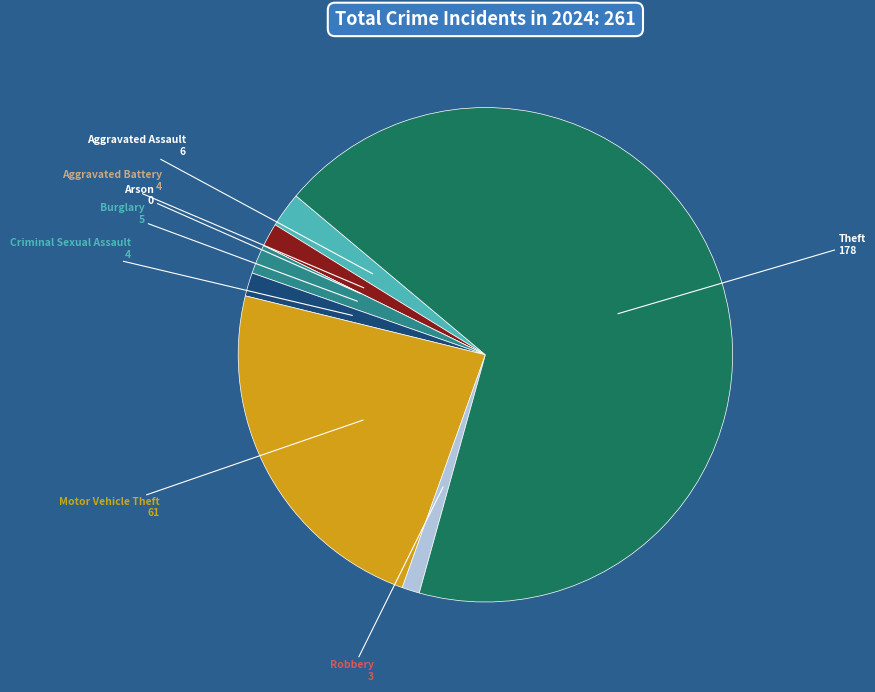

Is it true that Robbery is 1% of the pie?

True